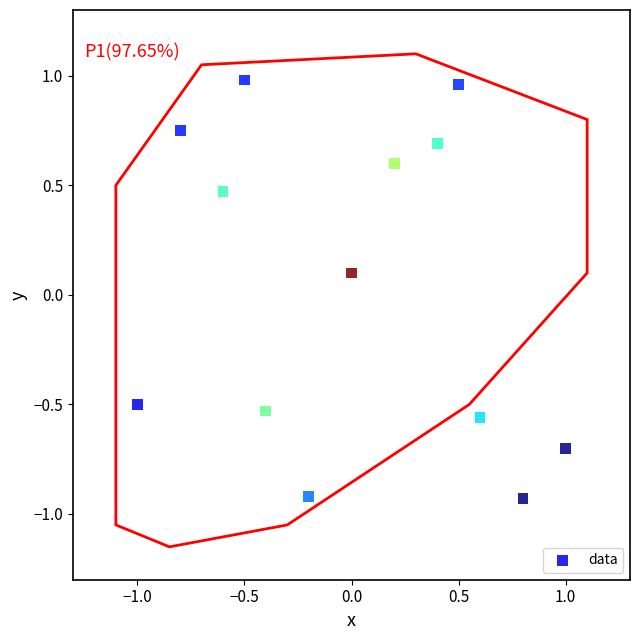

What is the range of Y values (max minus min)?

1.9